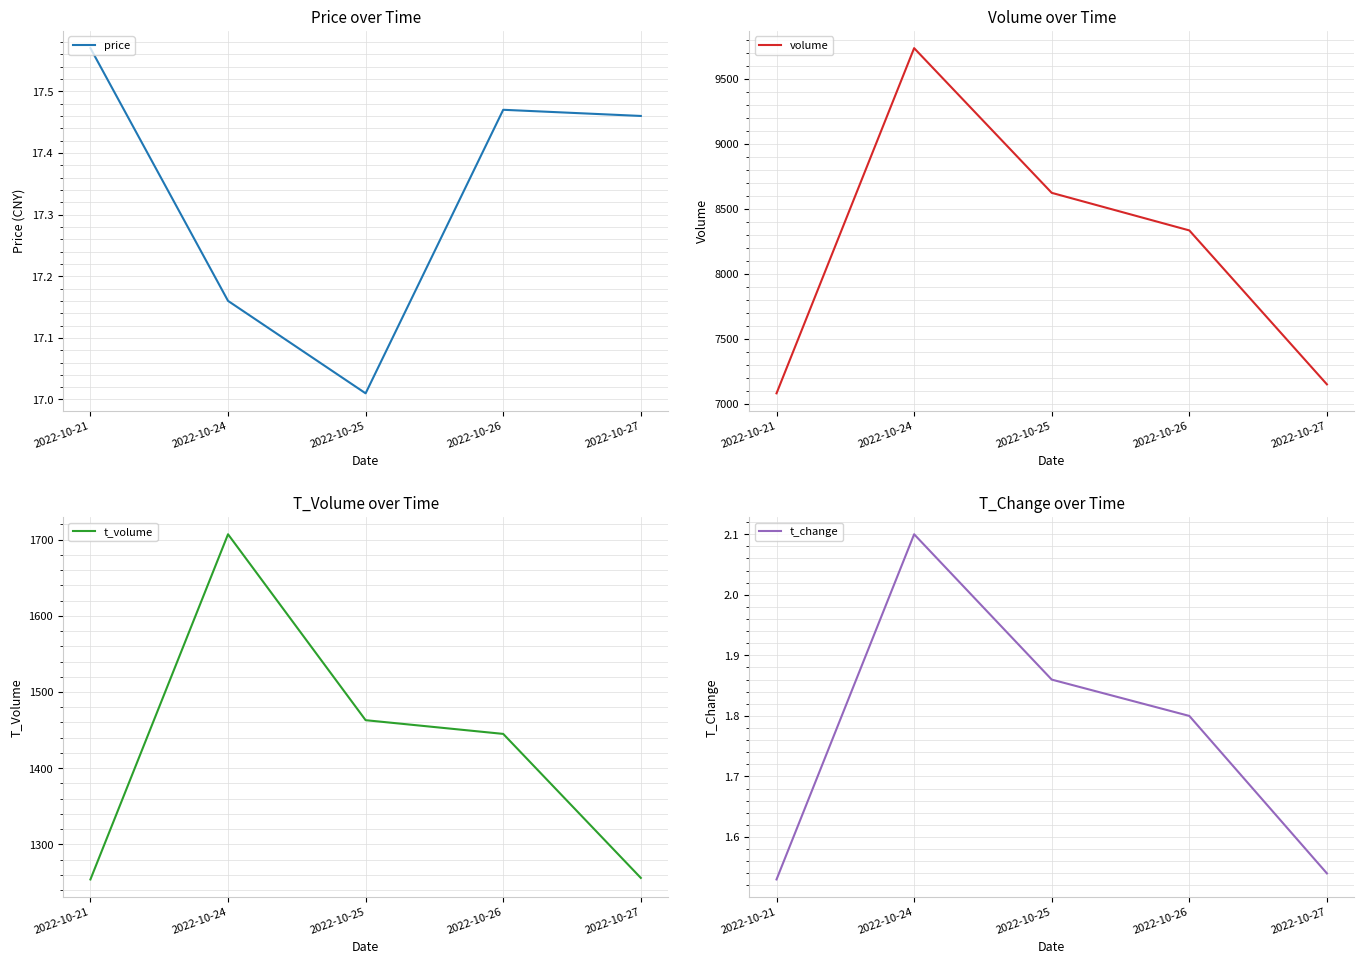

What are all the series names shown in the legend?

price, volume, t_volume, t_change